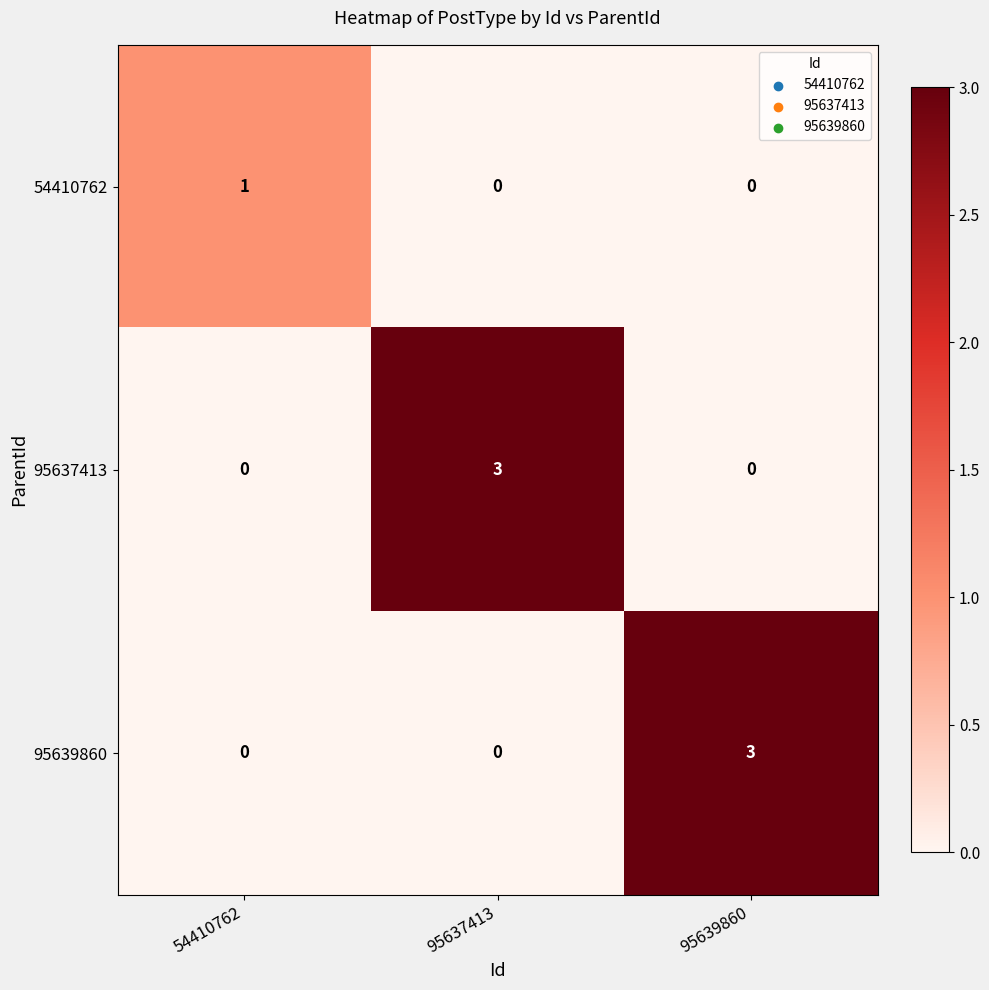

True or false: 54410762 has a value of 0 at 95639860.

True